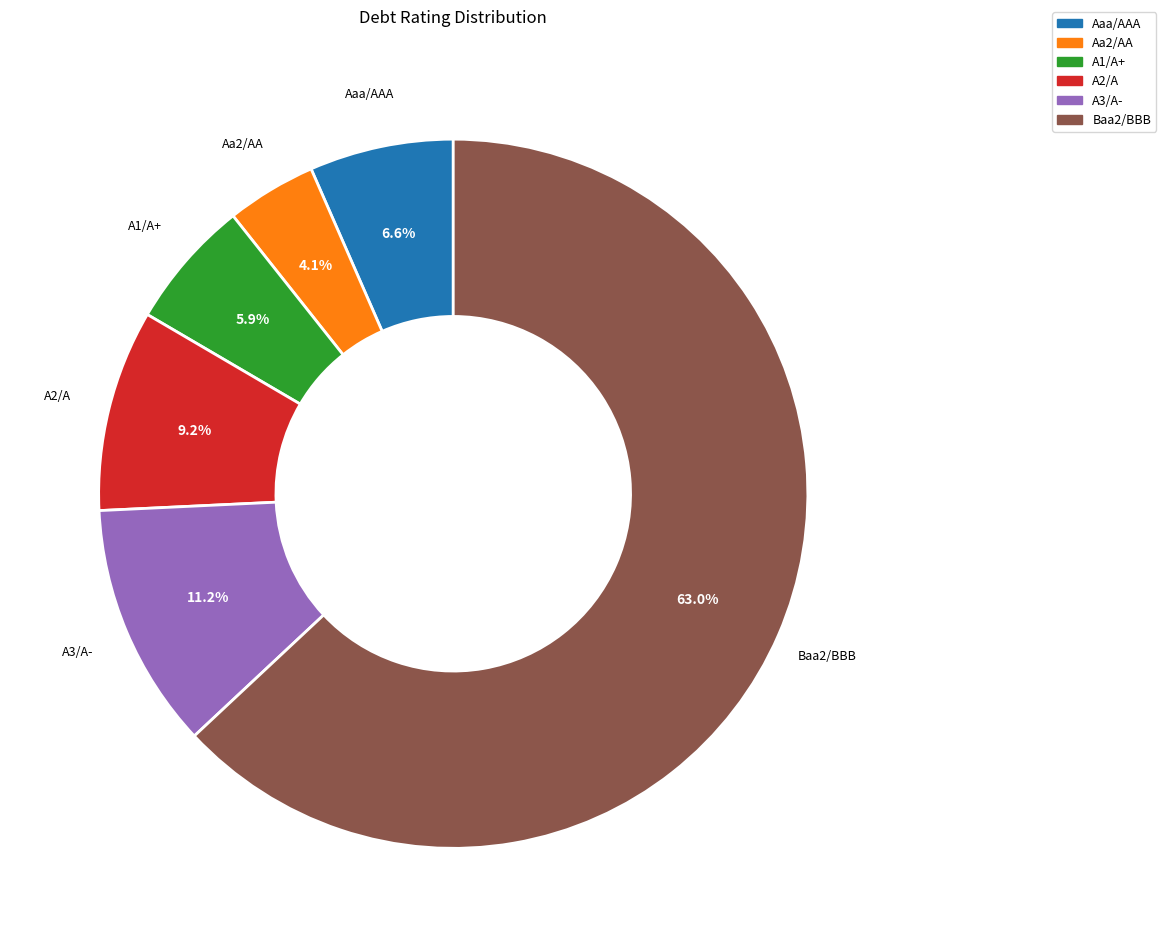

To the nearest percent, what portion does A1/A+ represent?

6%